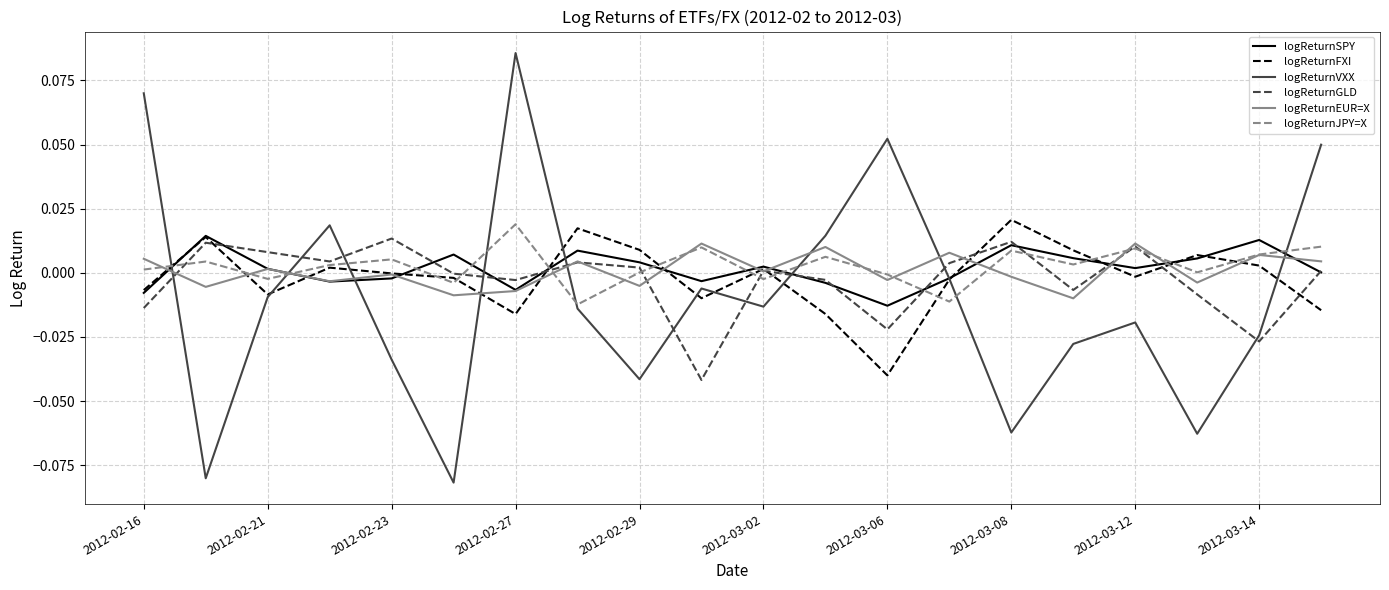

True or false: logReturnSPY and logReturnJPY=X cross at least once.

True